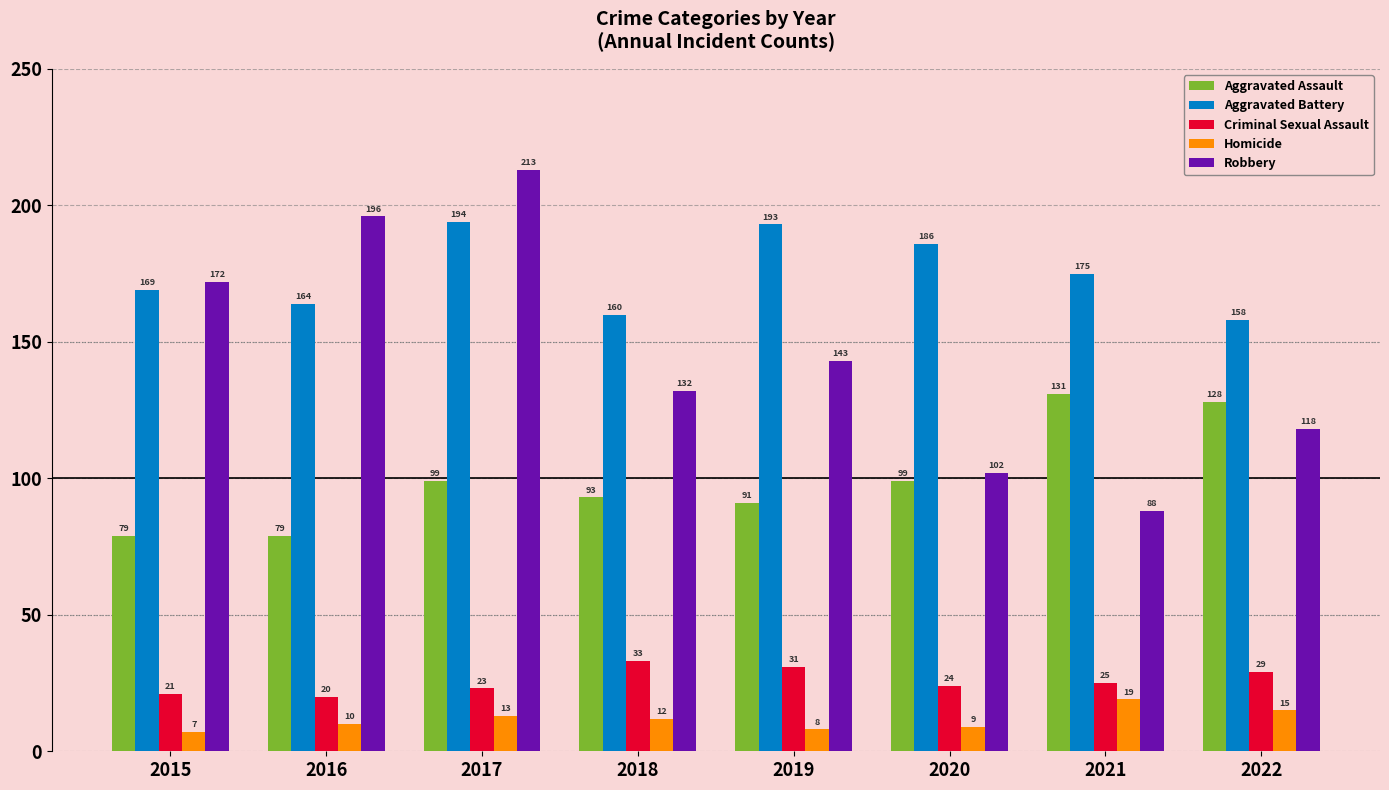

Read the Criminal Sexual Assault value at 2019, to the nearest 10.

30